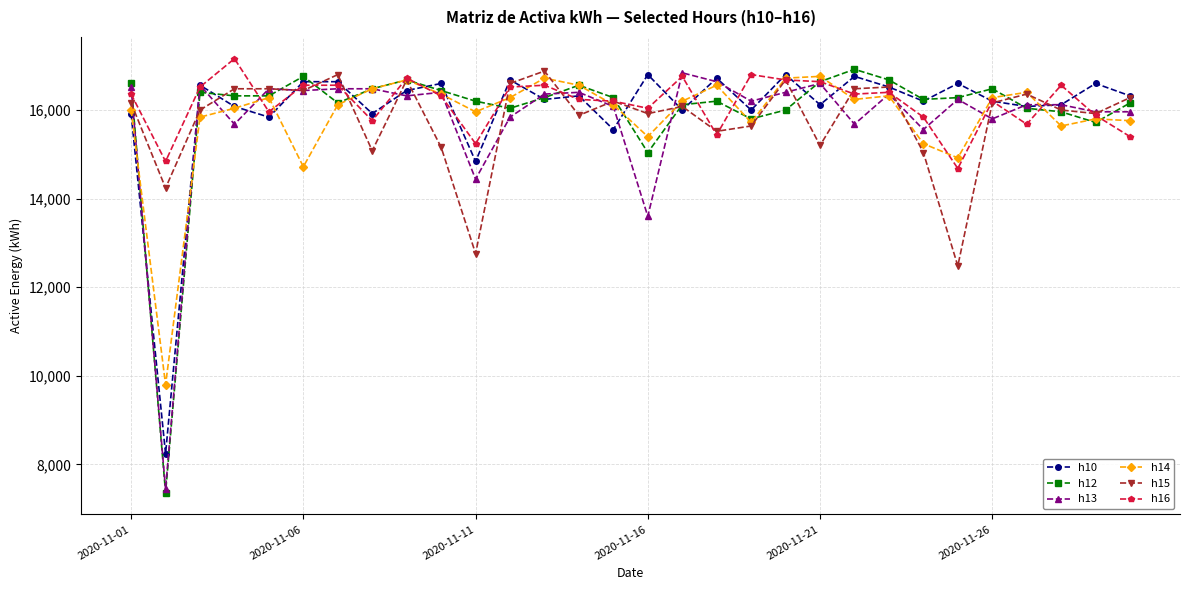

What is the value of the h13 point at the 9th from the left?

16320